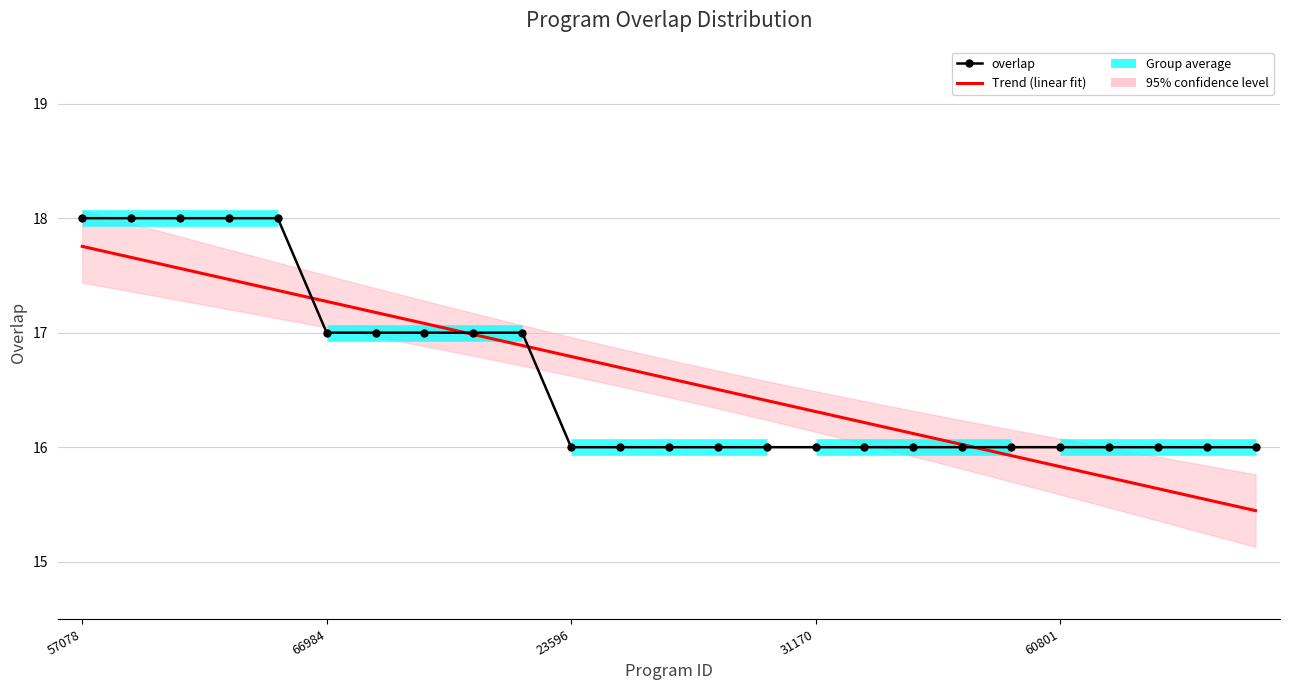

What is the label of the 6th point from the left?

66984